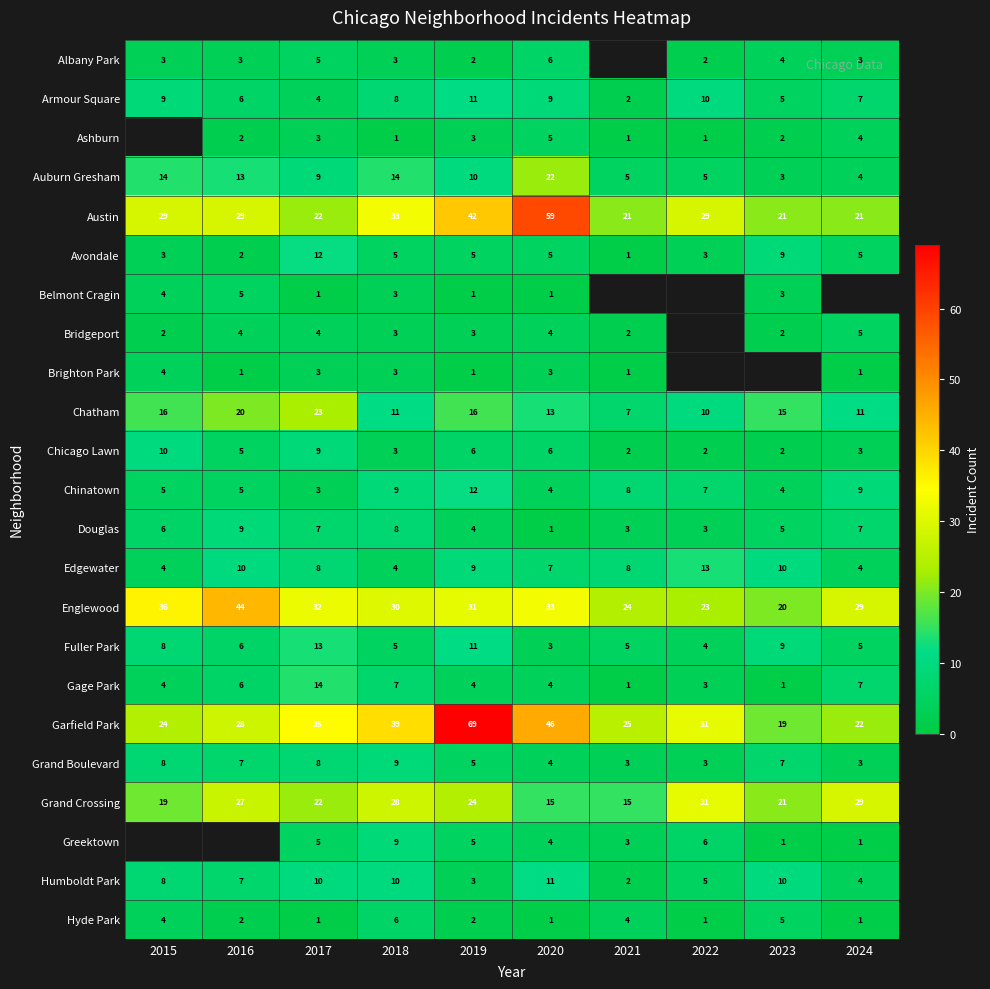

What is the spread (max minus min) of values at 2019?

68